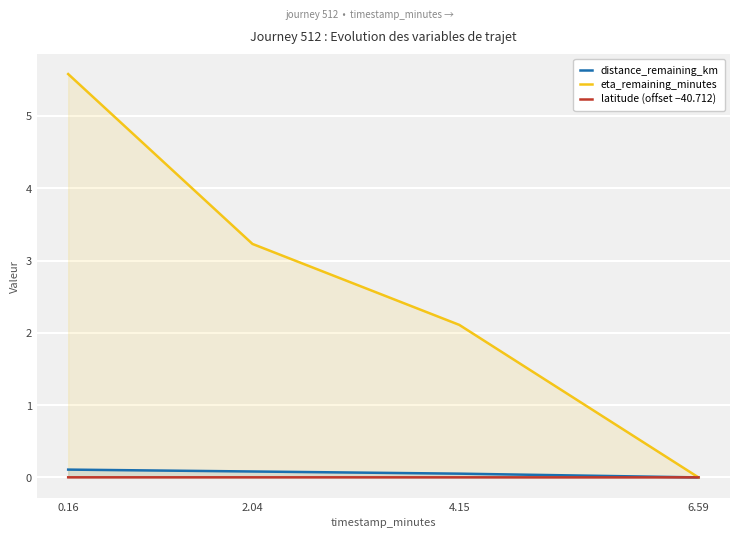

At which category does the chart reach its minimum across all series?

6.59